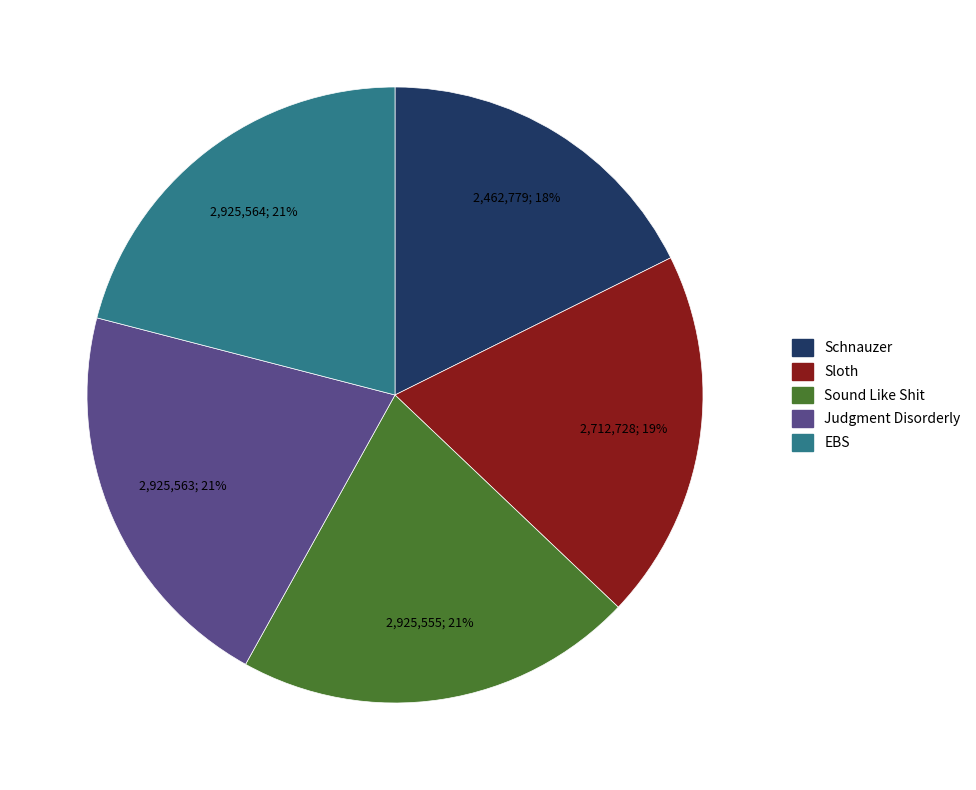

Between Sloth and Judgment Disorderly, which is larger?

Judgment Disorderly